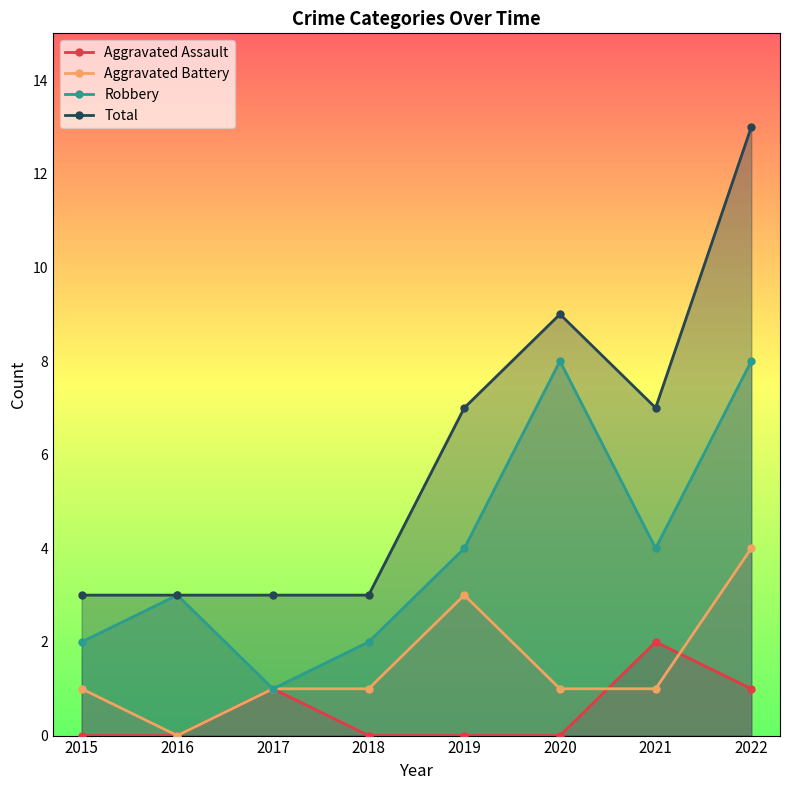

Which label corresponds to the smallest value in the chart?

2015